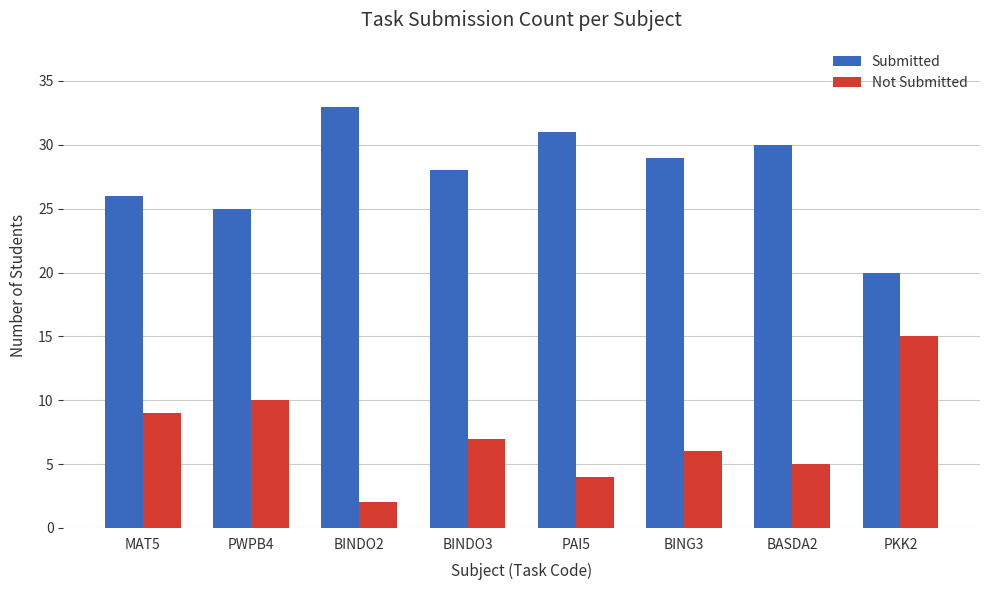

At which label does Not Submitted reach its peak?

PKK2